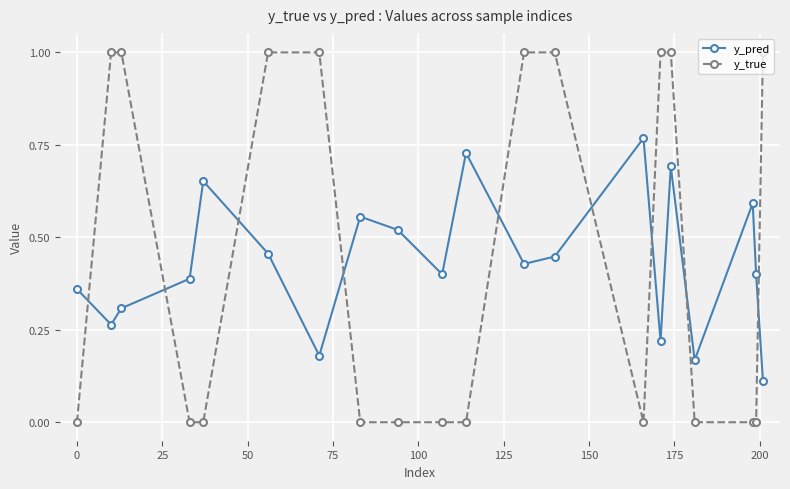

List the series in order of their peak value, highest first.

y_true, y_pred